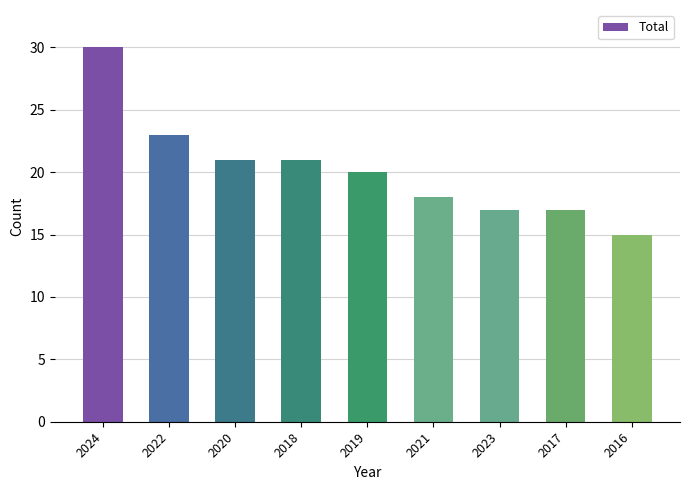

Approximately how many times larger is the value at 2021 compared to 2022?

0.8